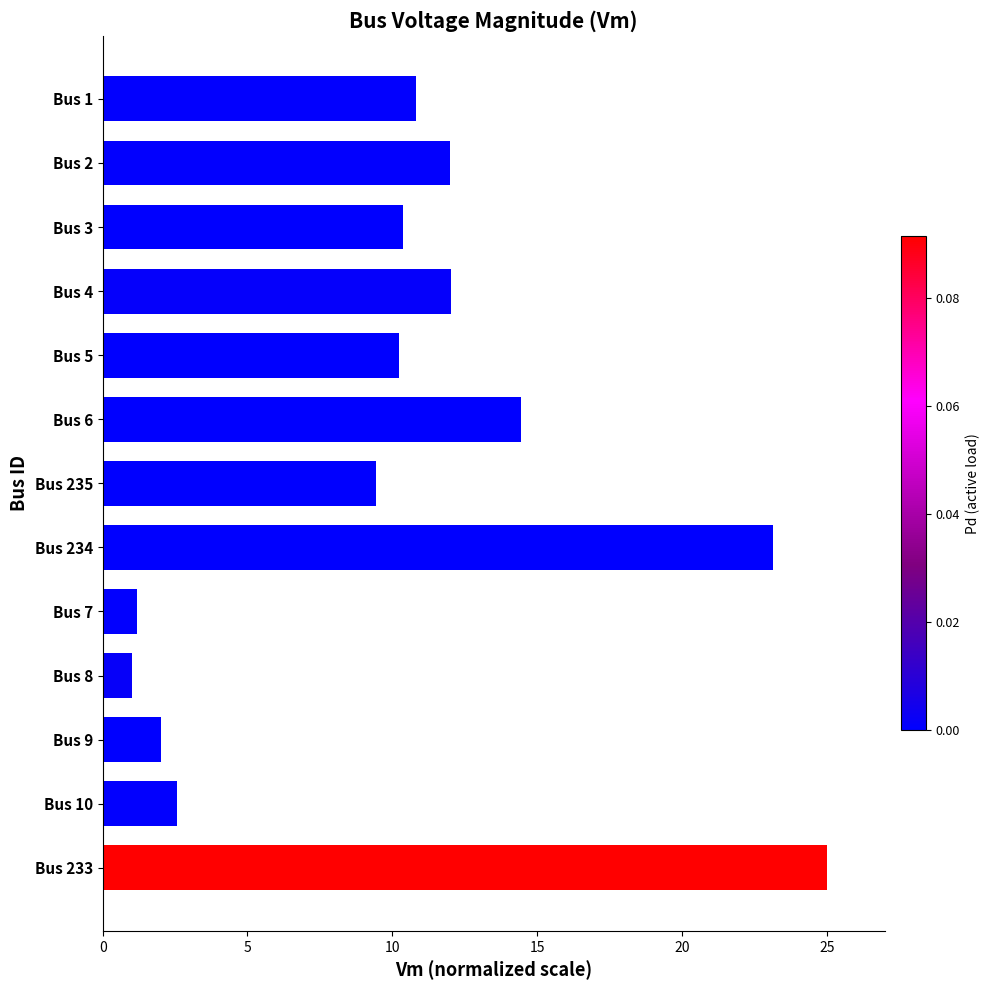

Which category has the highest value across all series?

Bus 233